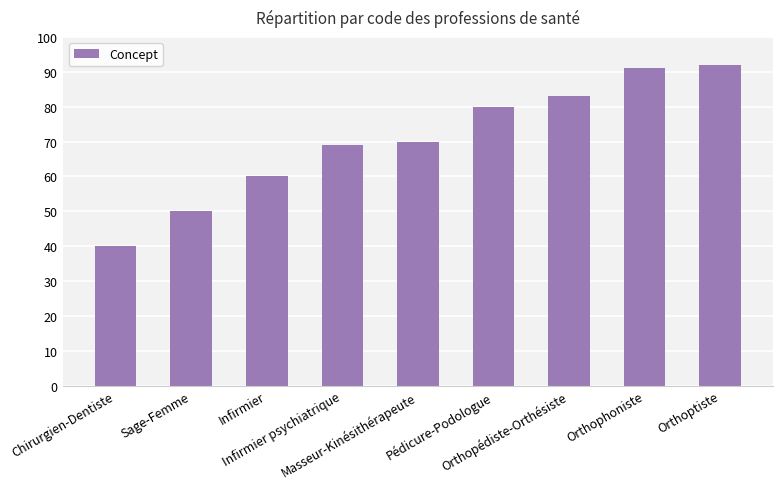

What is the value of the 5th bar from the left?

70